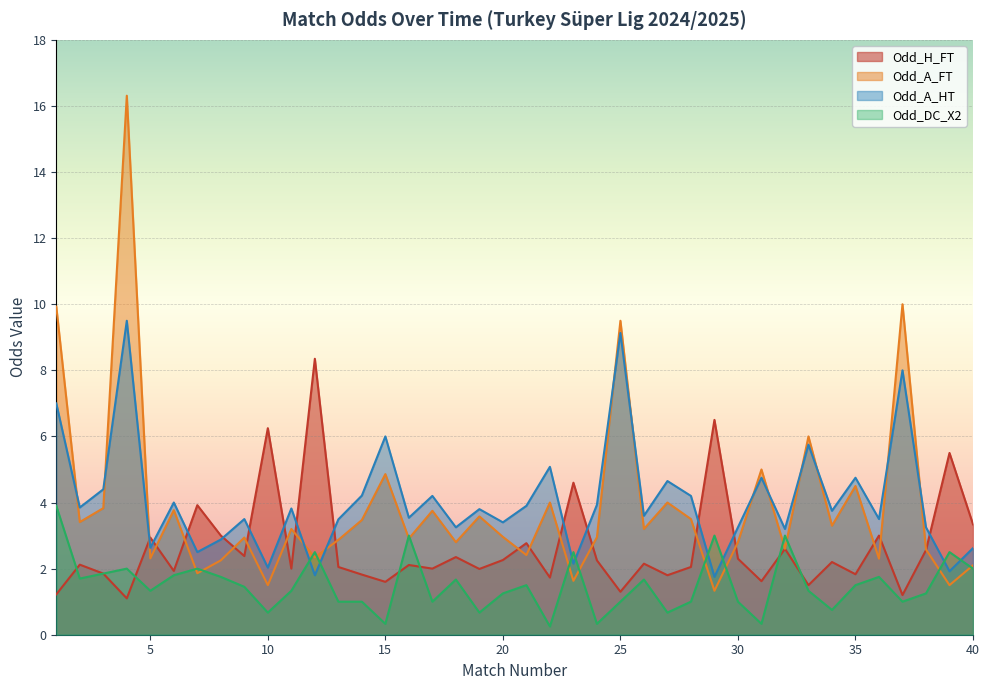

True or false: Odd_A_HT has a value of 1.2 at 17.

False